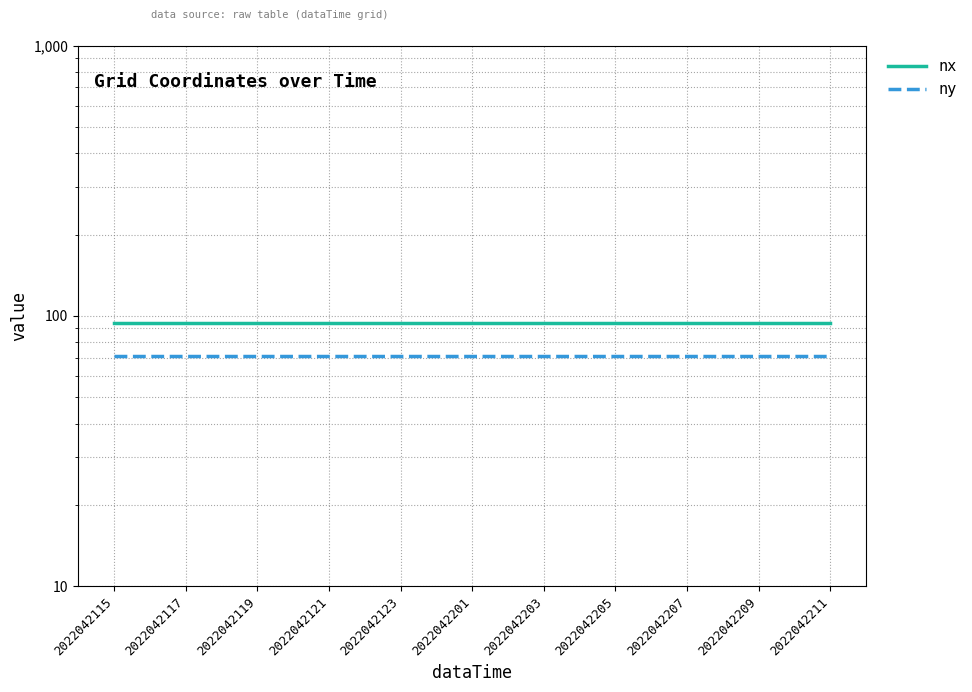

Is it true that ny equals 31 at 2022042209?

False